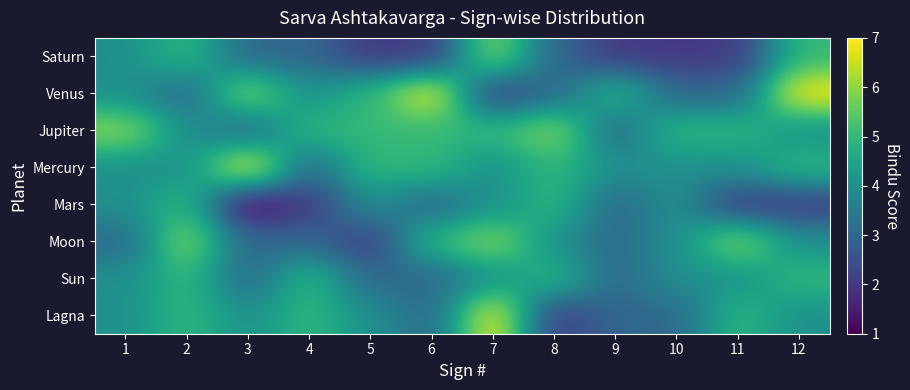

What is the spread (max minus min) of values at 5?

3